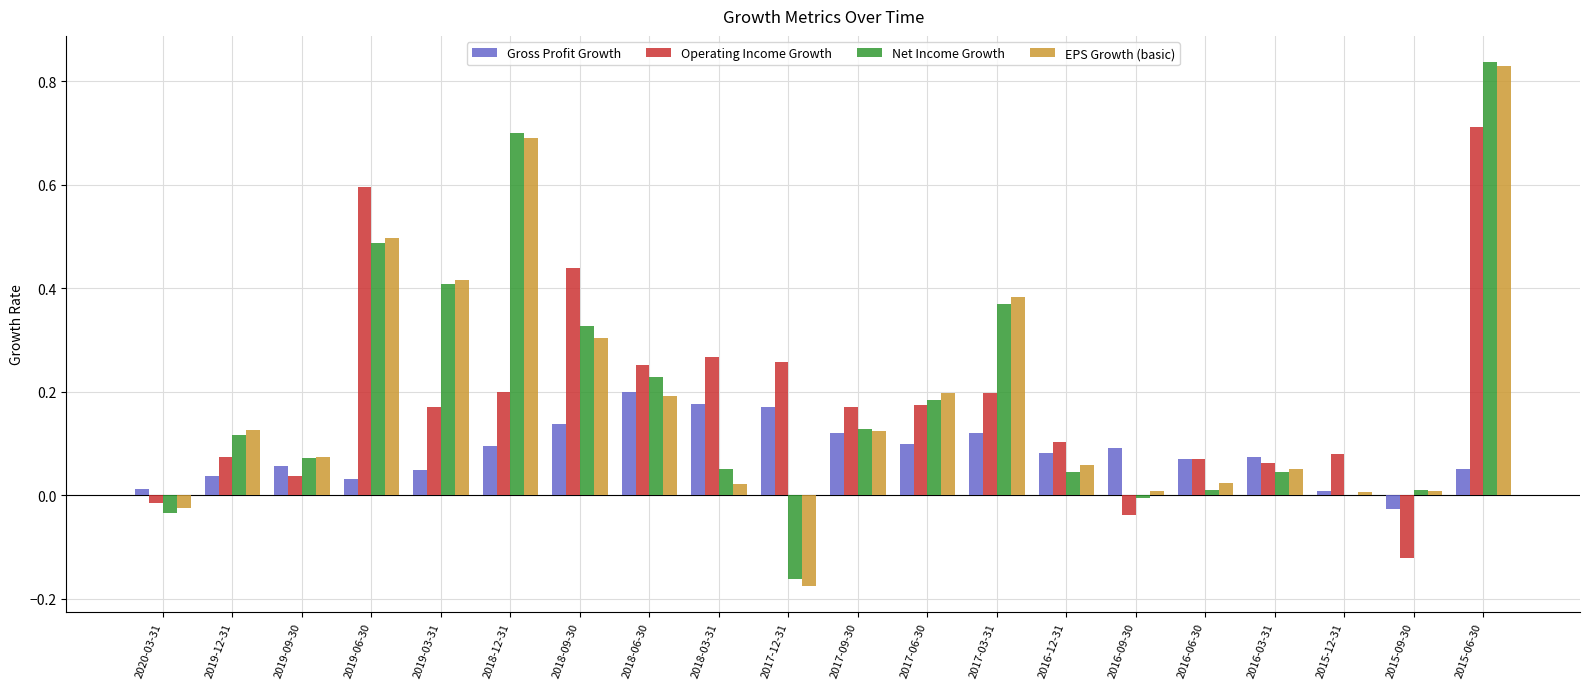

Which series changed the most between 2019-12-31 and 2017-09-30?

Operating Income Growth